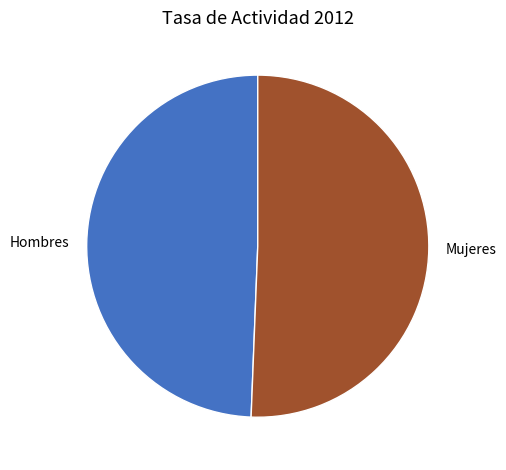

True or false: Hombres accounts for 49% of the total.

True